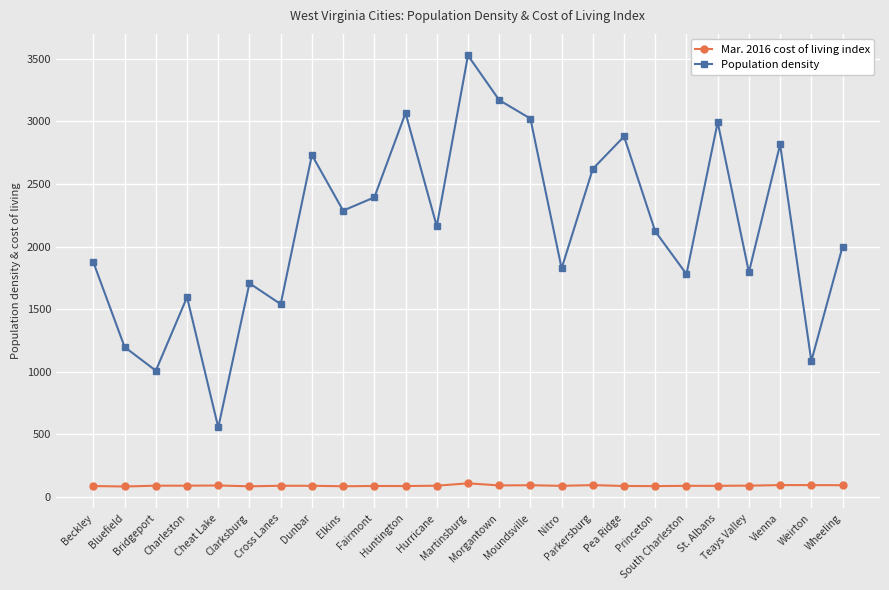

At which category does the chart reach its peak across all series?

Martinsburg